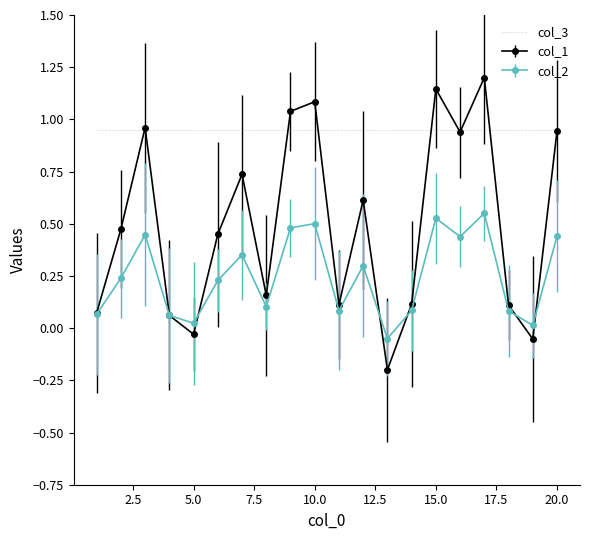

What is the difference between the maximum and minimum values in the col_1 series?

1.4